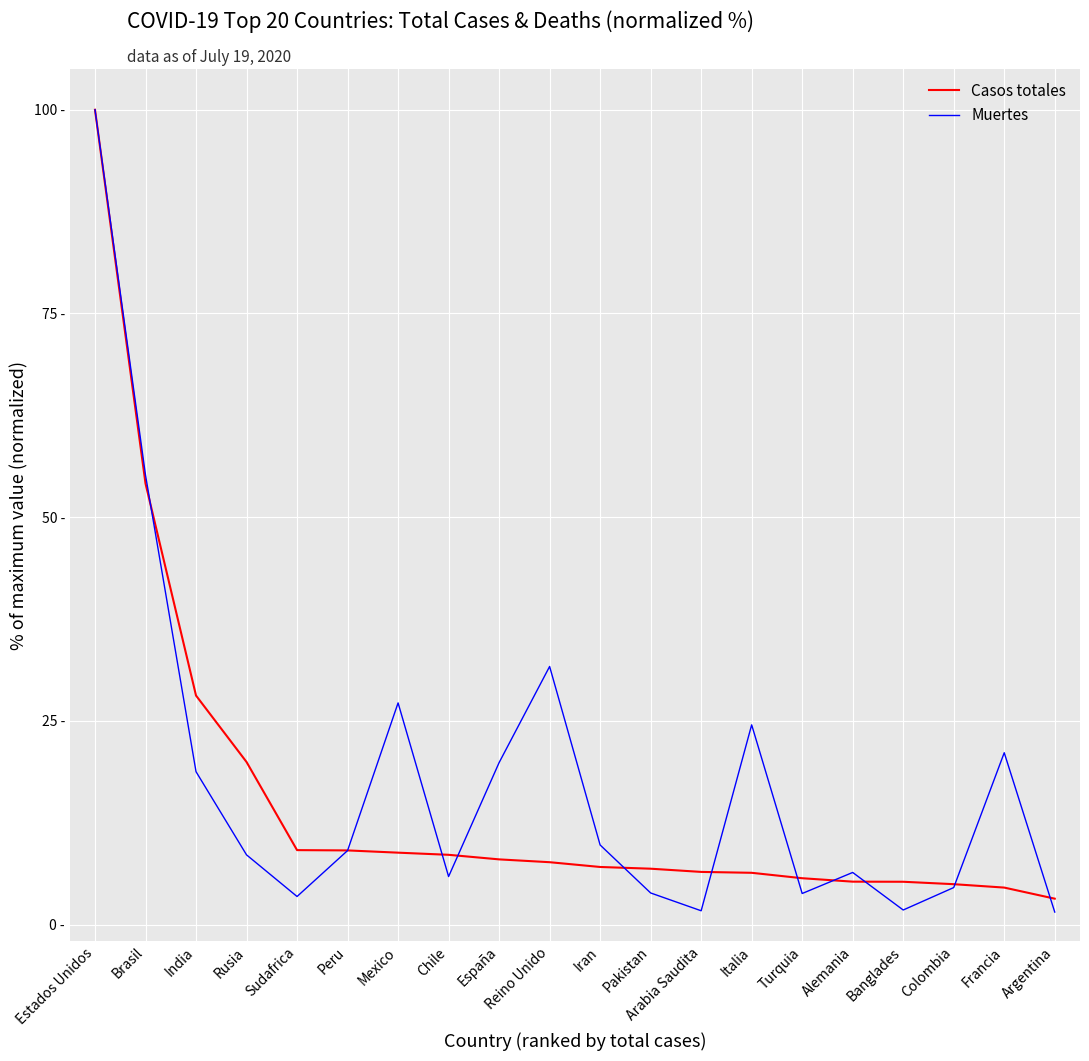

What is the label of the 6th point from the left?

Peru